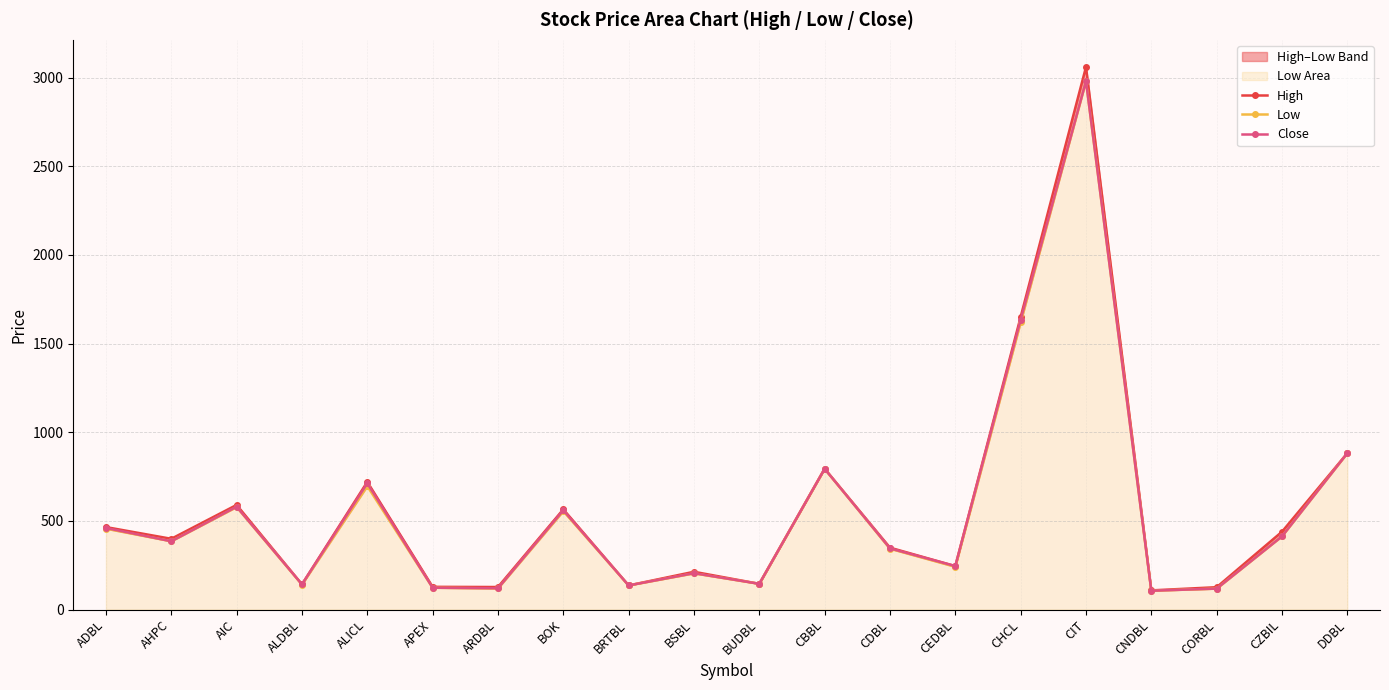

How many lines are shown in the chart?

3